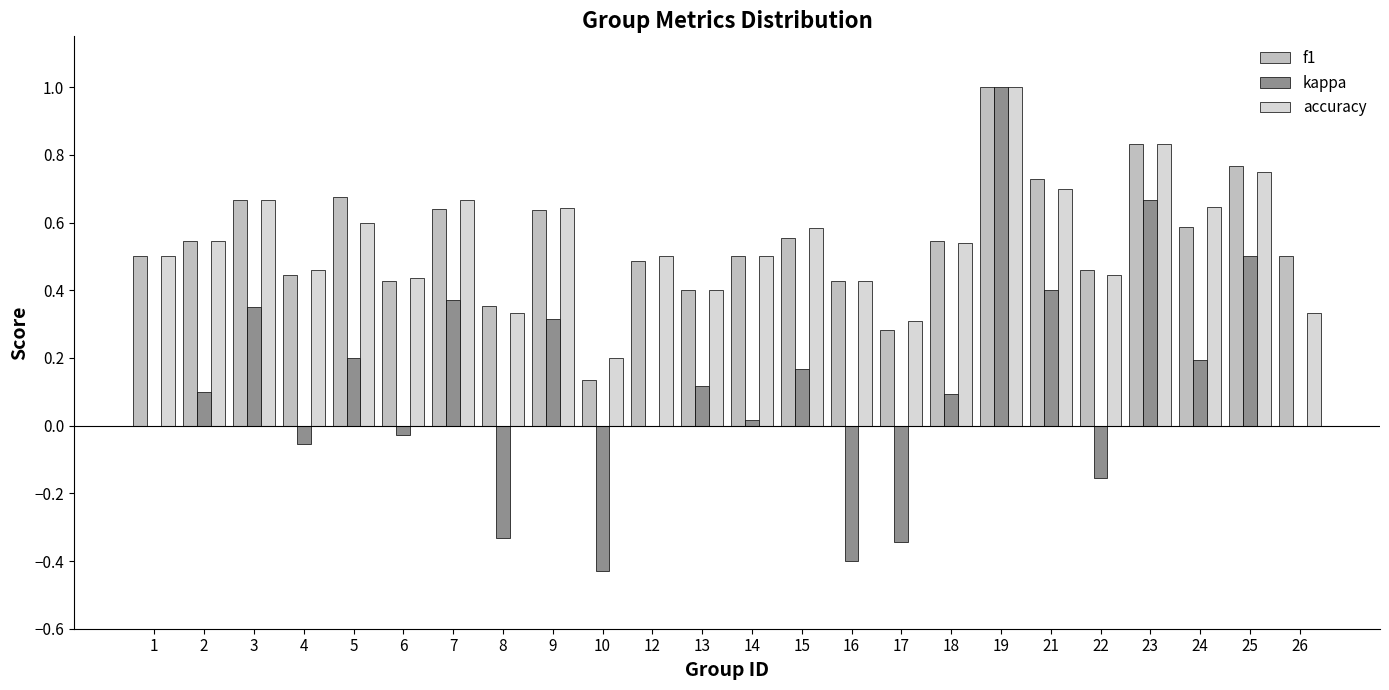

Is the value of kappa at 7 greater than the value of accuracy at 22?

No